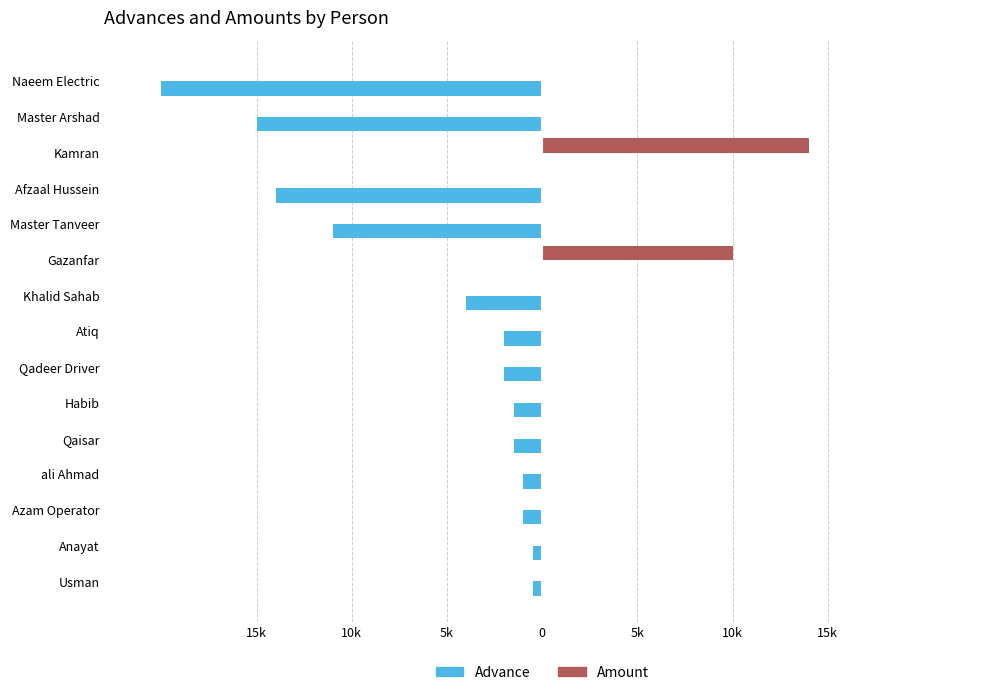

What are all the series names shown in the legend?

Advance, Amount